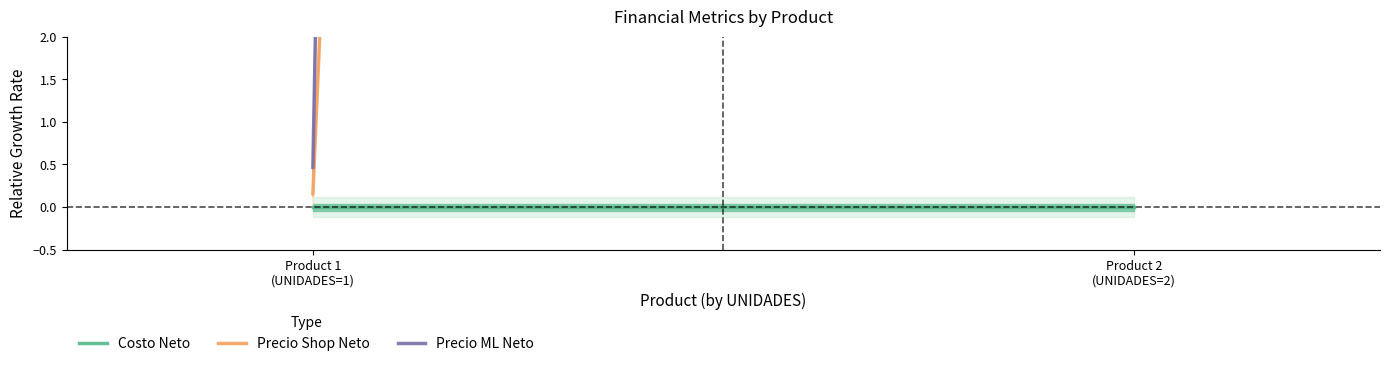

Between Product 2
(UNIDADES=2) and Product 1
(UNIDADES=1), which is larger?

Product 2
(UNIDADES=2)